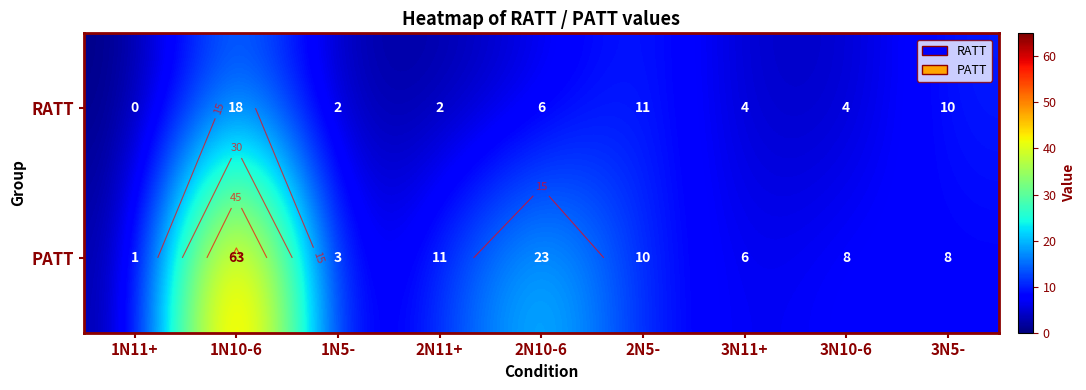

How many distinct data groups are displayed?

2